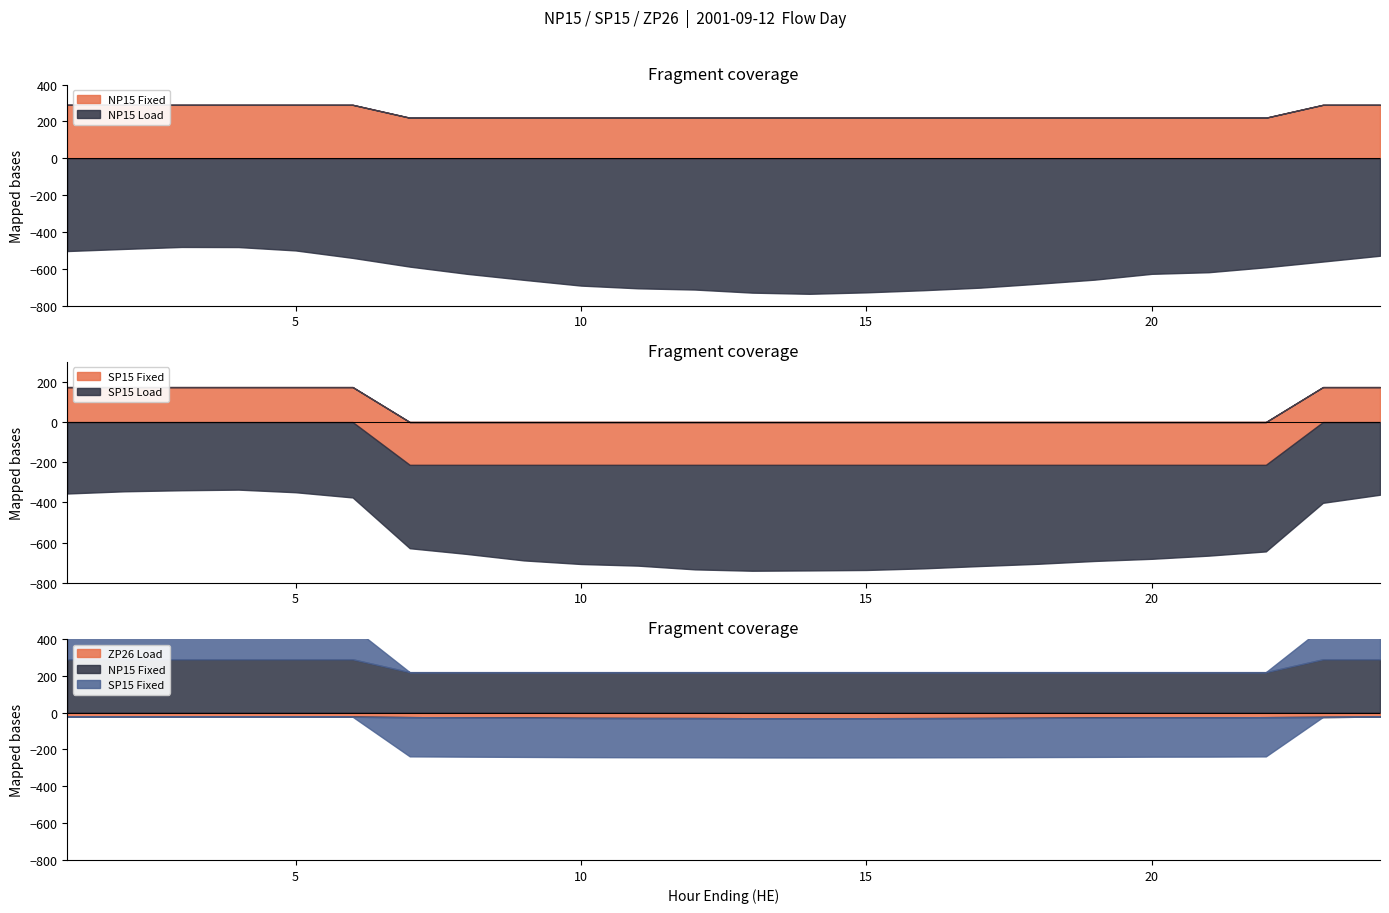

Which series has the widest spread of values?

SP15 Fixed